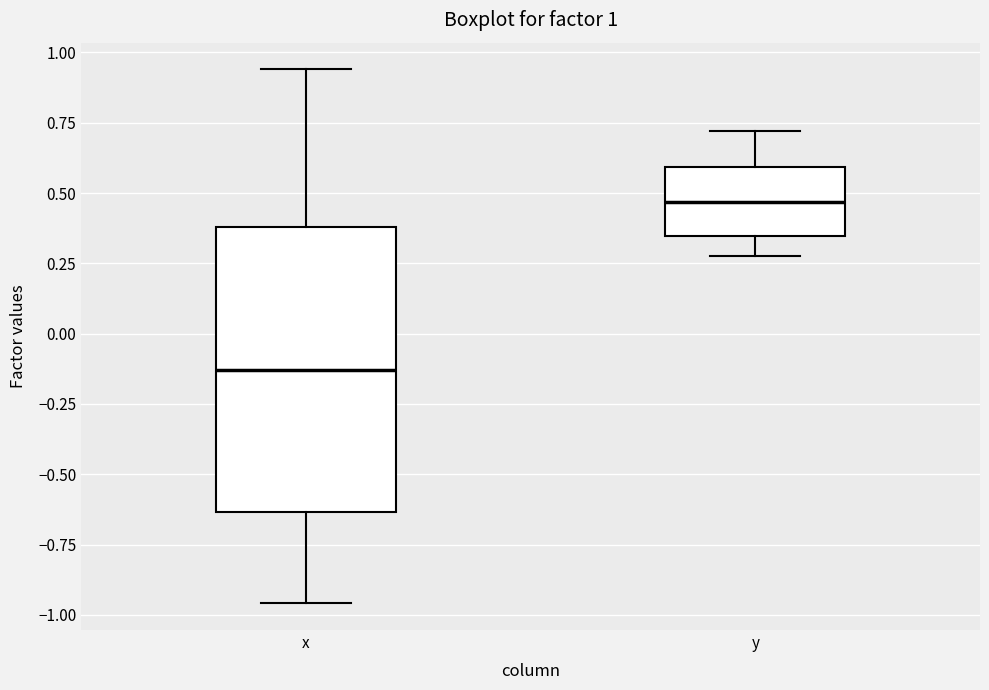

Comparing the boxes themselves (not the whiskers), which one is the tallest?

x